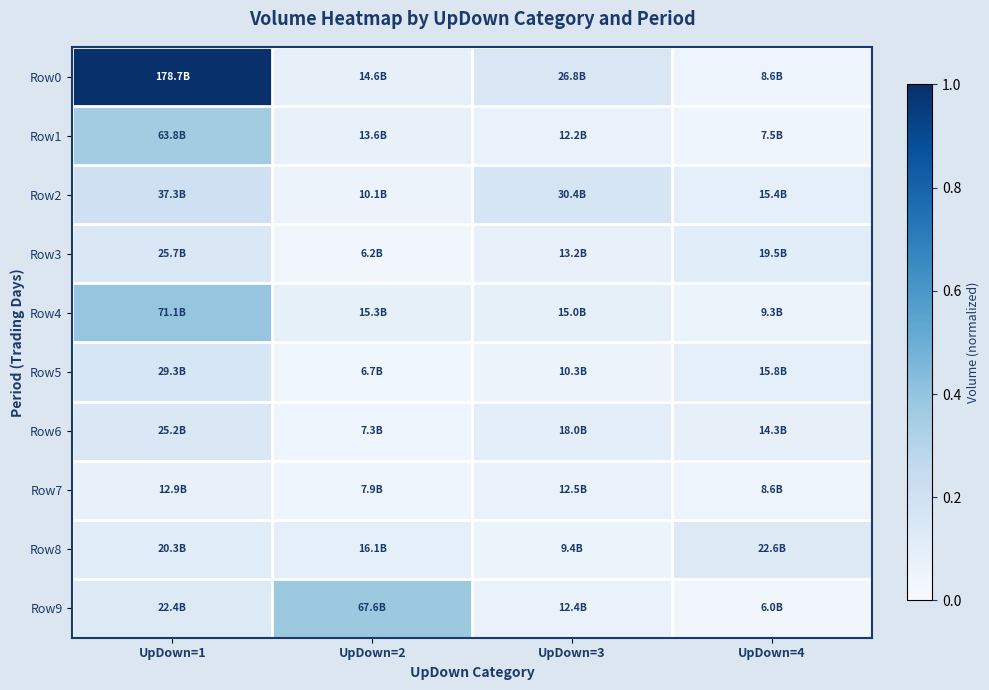

What is the total value across all series at UpDown=1?

2.7